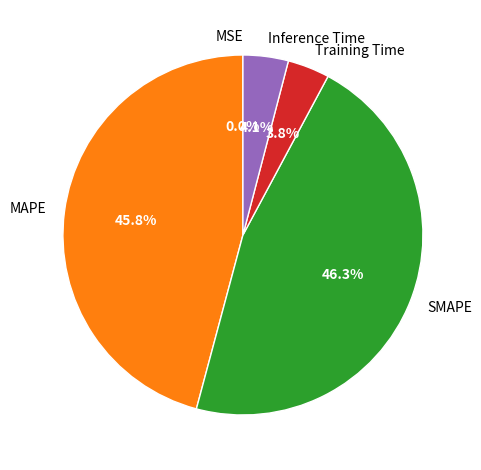

Is SMAPE the majority of the pie?

No